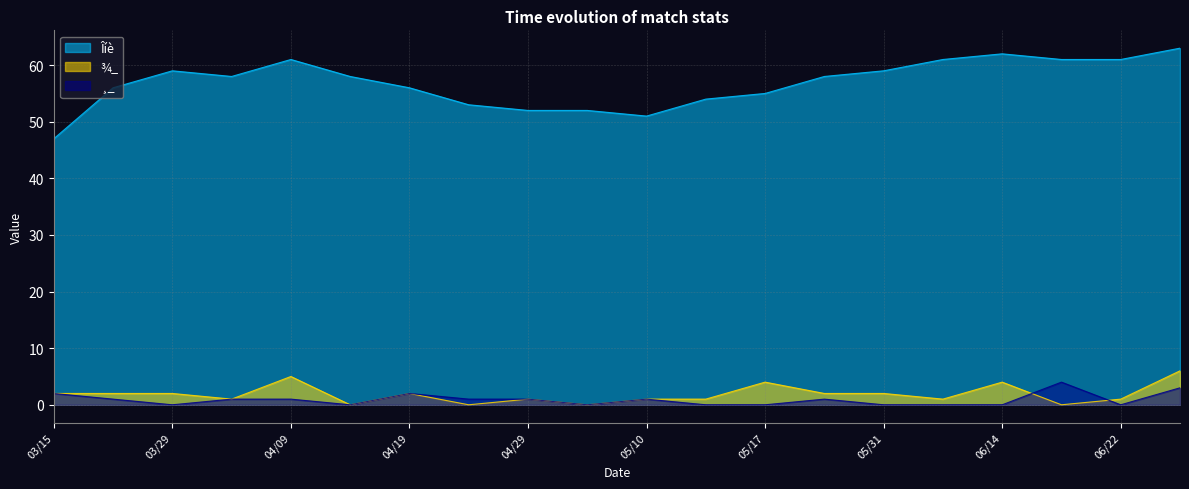

Between 05/14 and 03/15, which is larger?

05/14